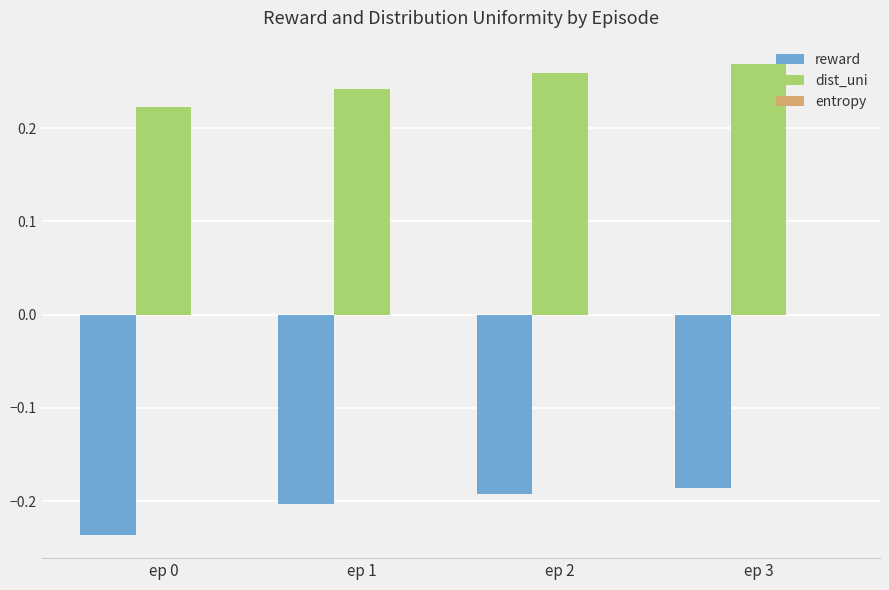

Which category has the lowest value across all series?

ep 0